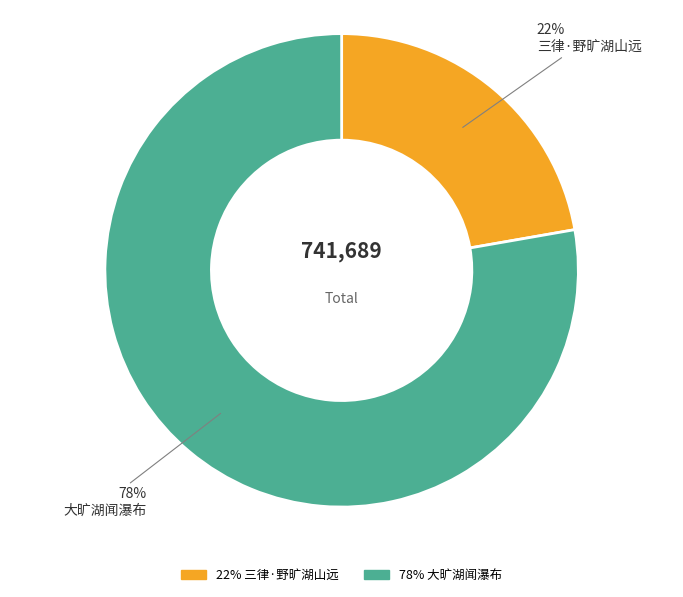

Is there any slice that represents more than half of the pie?

Yes